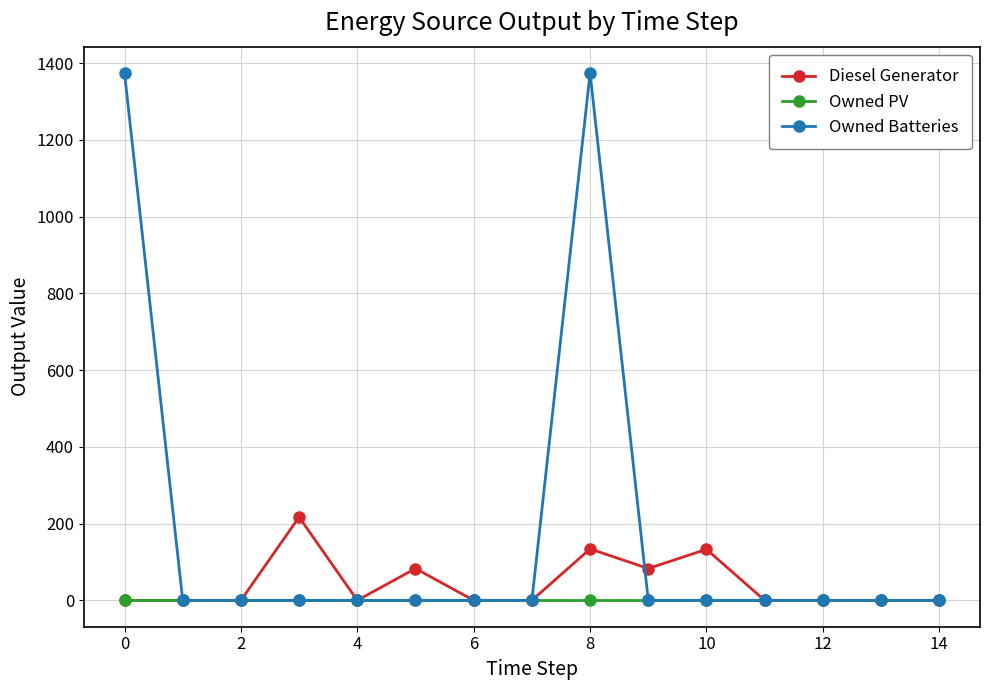

Which series has the largest range (max minus min)?

Owned Batteries